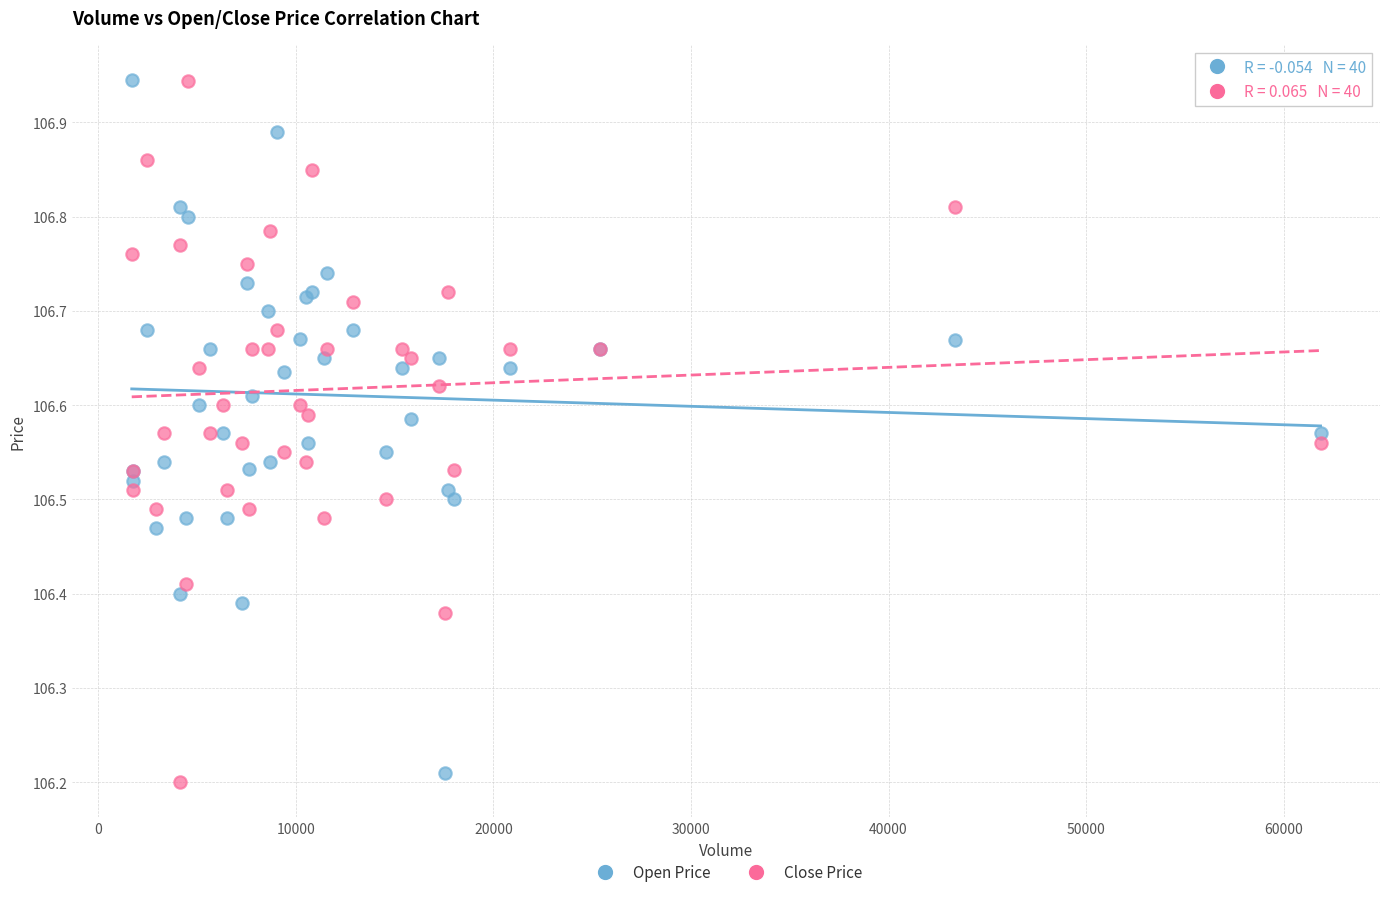

Which series has the widest spread of Y values?

Close Price